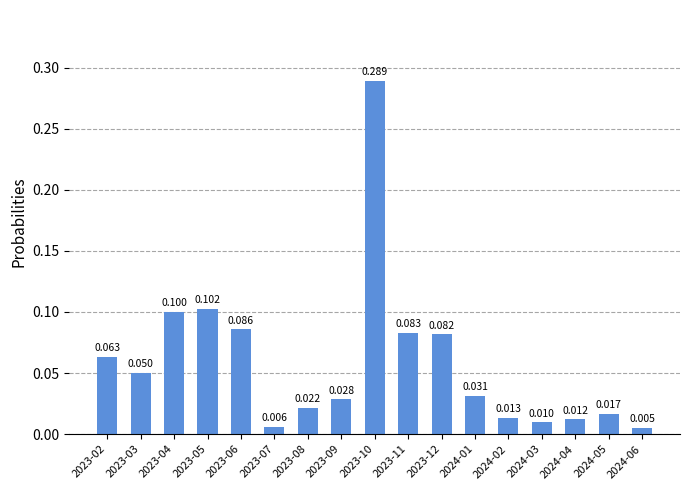

Is it true that the value at 2023-10 is 0.5?

False